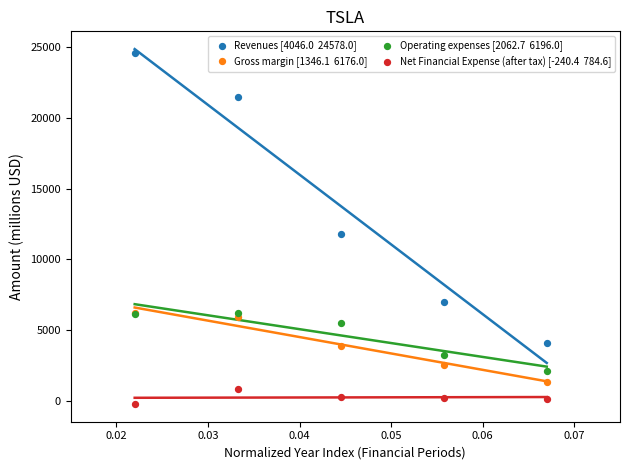

Across all series, what Y value is closest to 12168?

11758.8